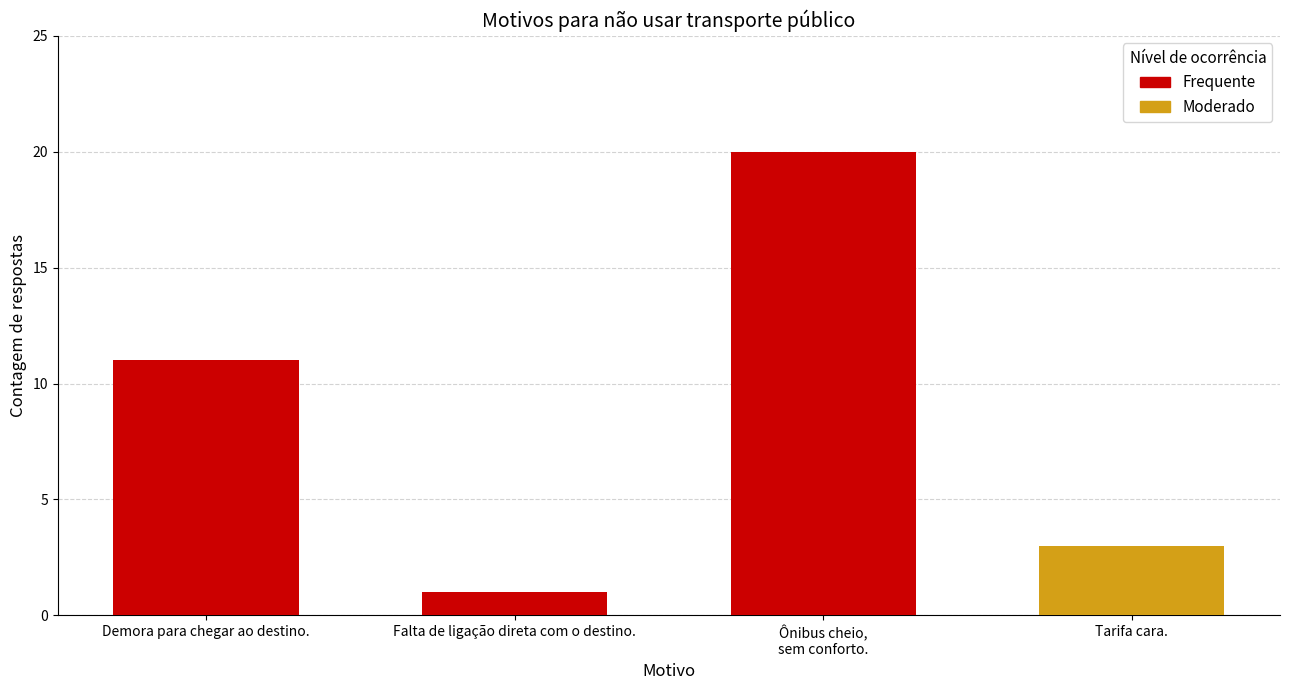

Which label corresponds to the smallest value in the chart?

Falta de ligação direta com o destino.